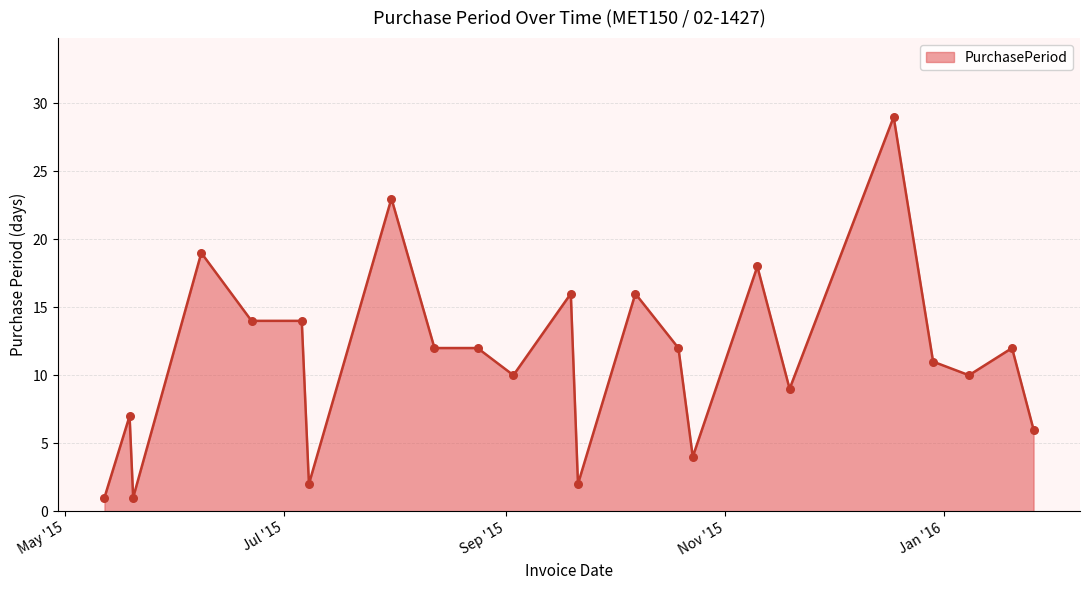

What is the difference between the maximum and minimum values?

28